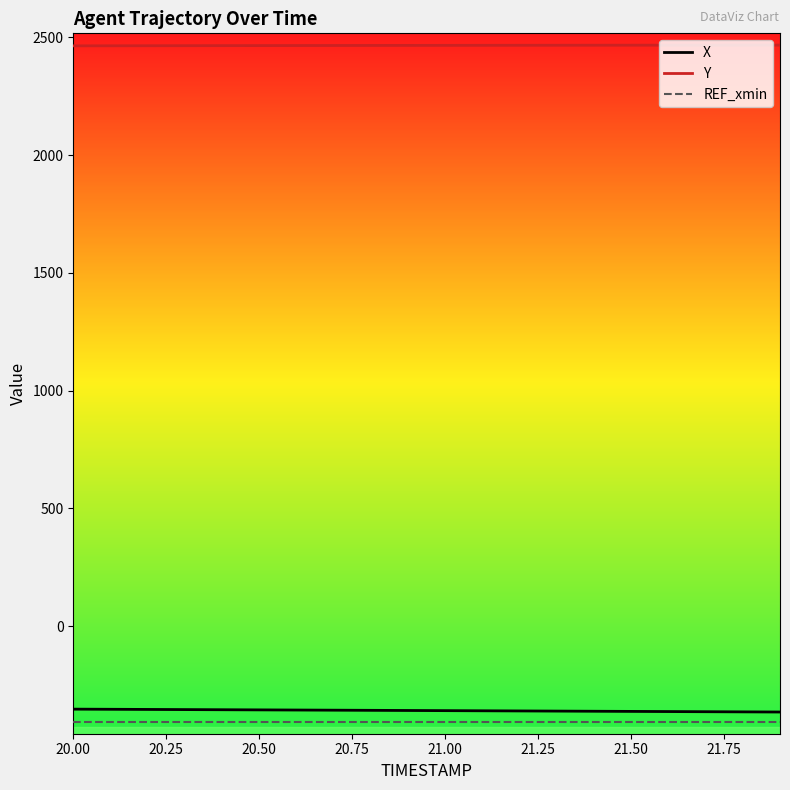

True or false: X and REF_xmin cross at least once.

False